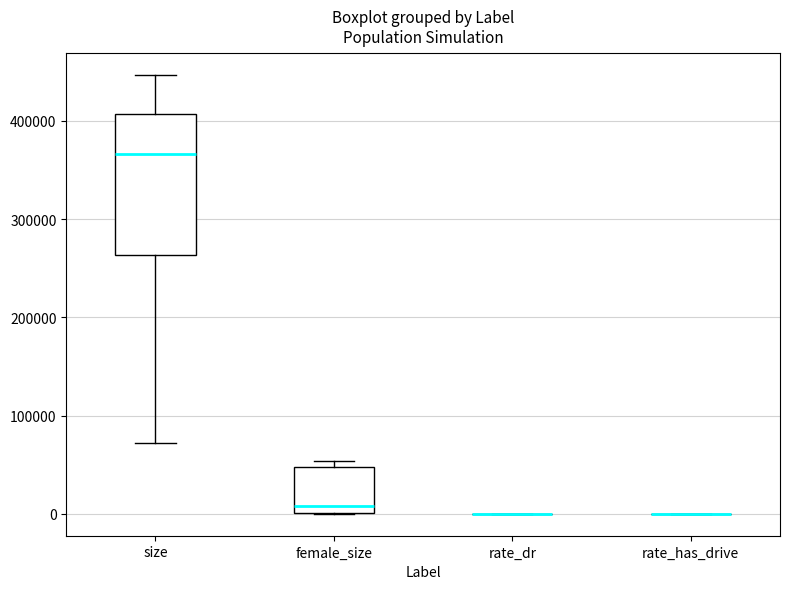

Comparing the boxes themselves (not the whiskers), which one is the tallest?

size